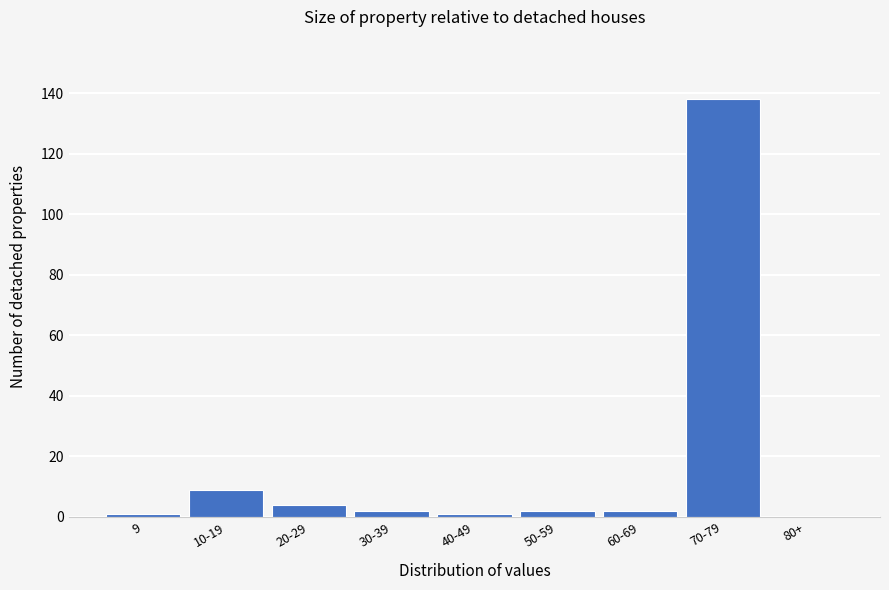

Reading left to right, transcribe all the data shown in this chart.

9=1	10-19=9	20-29=4	30-39=2	40-49=1	50-59=2	60-69=2	70-79=138	80+=0